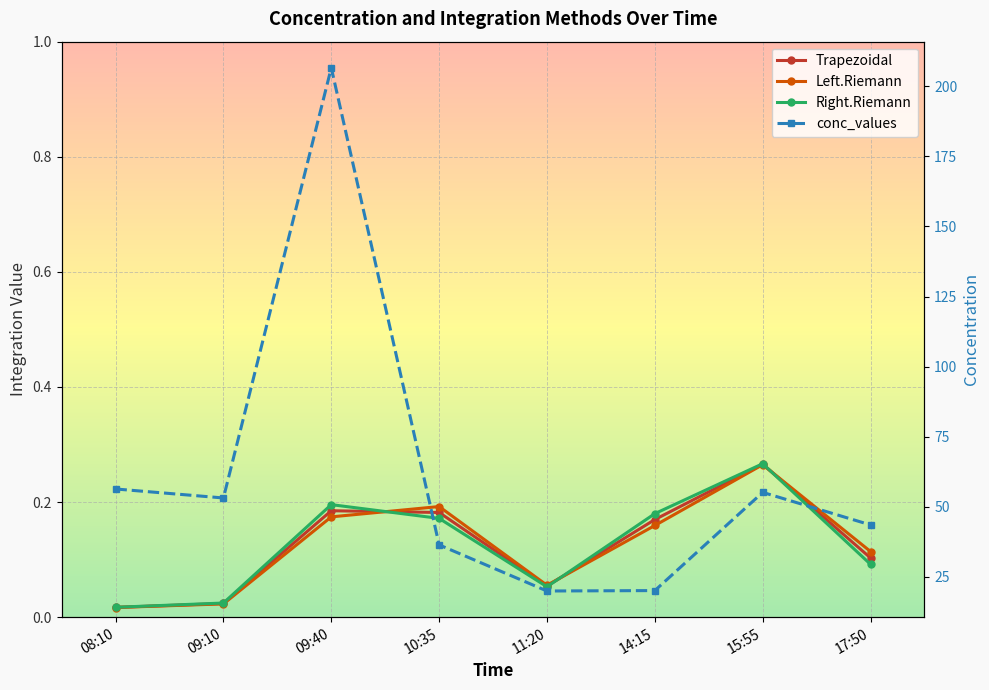

Where is the first local maximum for Trapezoidal?

09:40